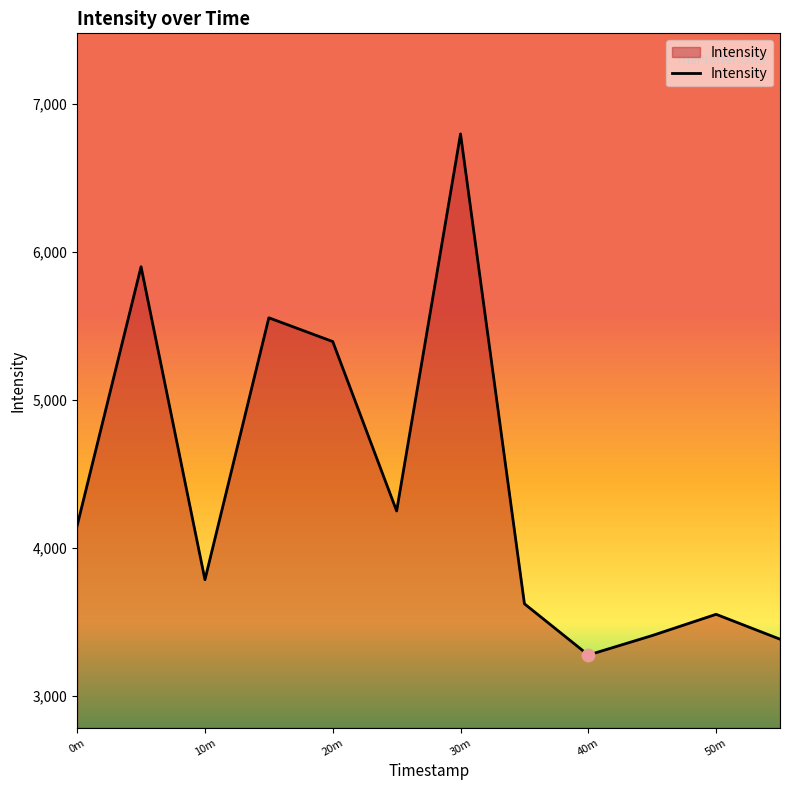

What is the maximum value shown in the chart?

6798.3